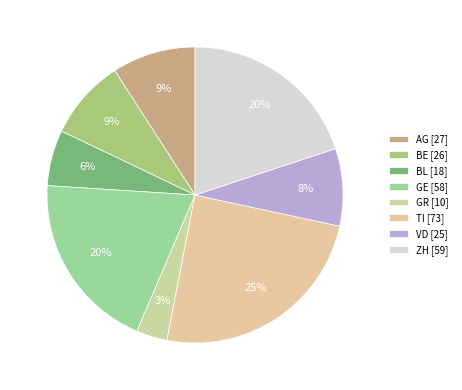

How many slices are in this pie chart?

8